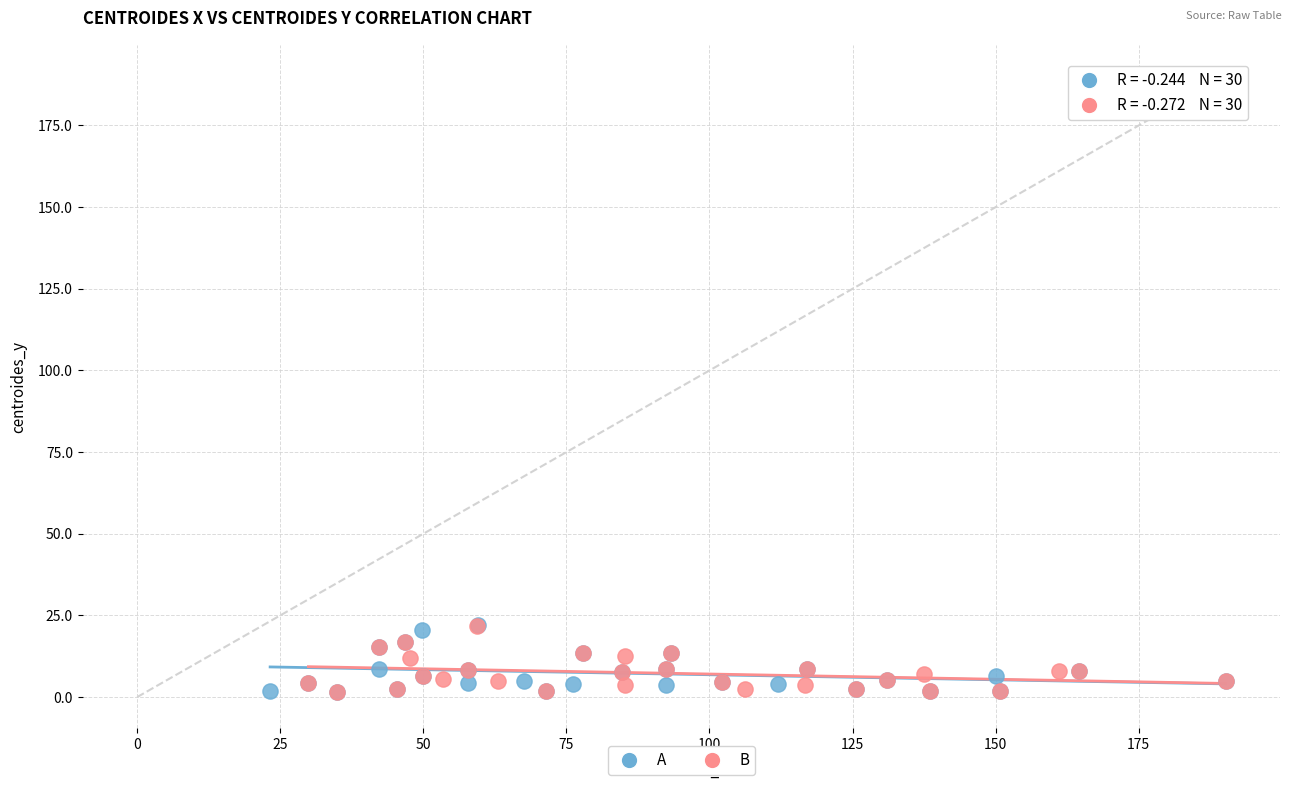

Which series has the widest spread of Y values?

A